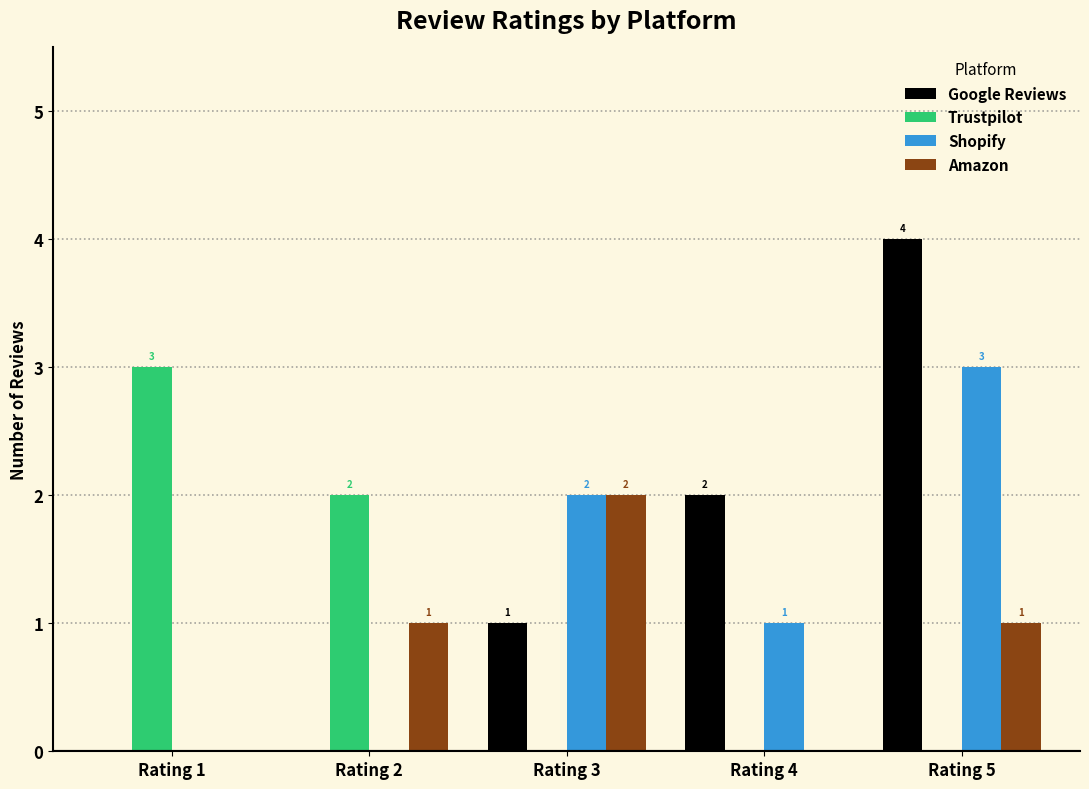

Which series has the largest range (max minus min)?

Google Reviews